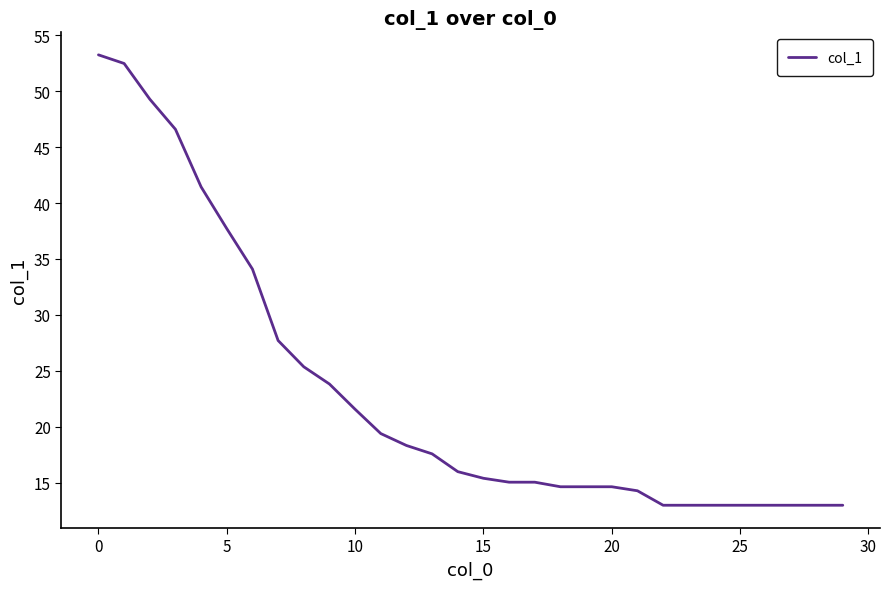

What is the difference between the maximum and minimum values?

40.3